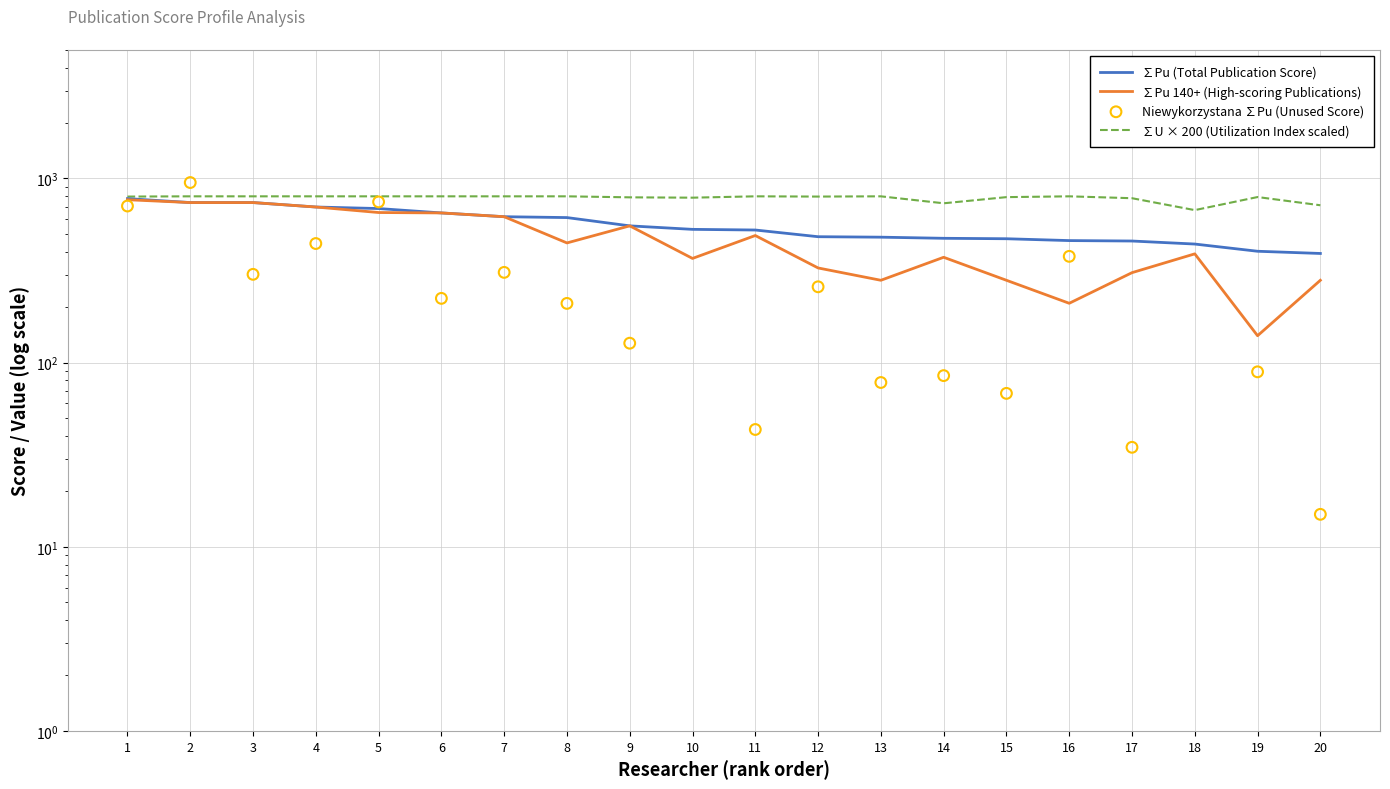

Which series has the largest total across all categories?

∑U × 200 (Utilization Index scaled)